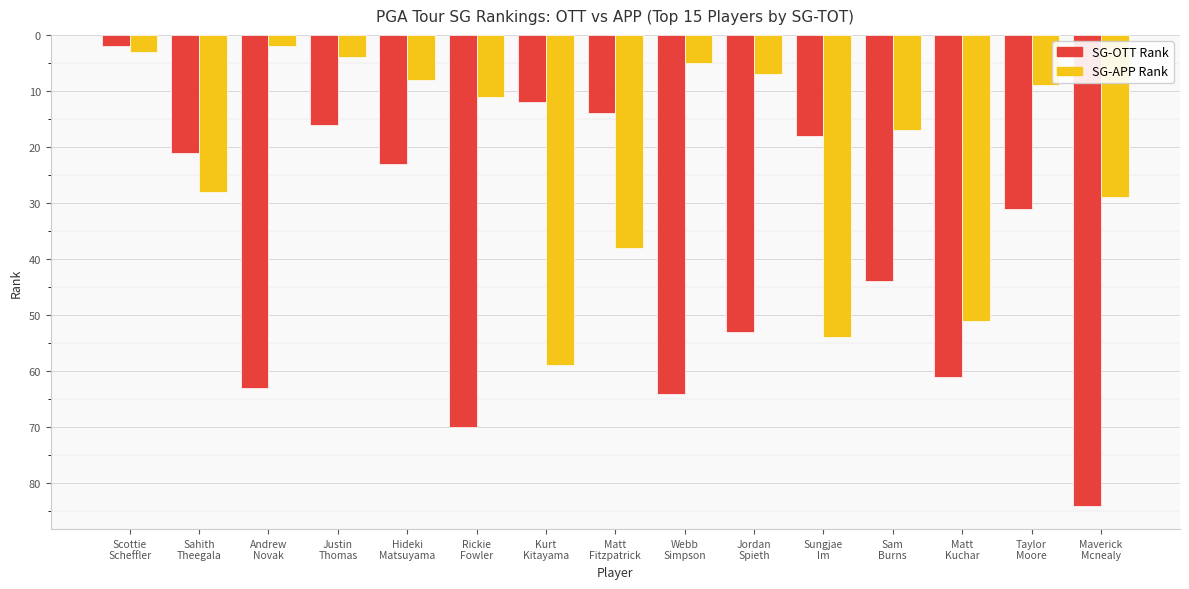

Are the bars horizontal?

No